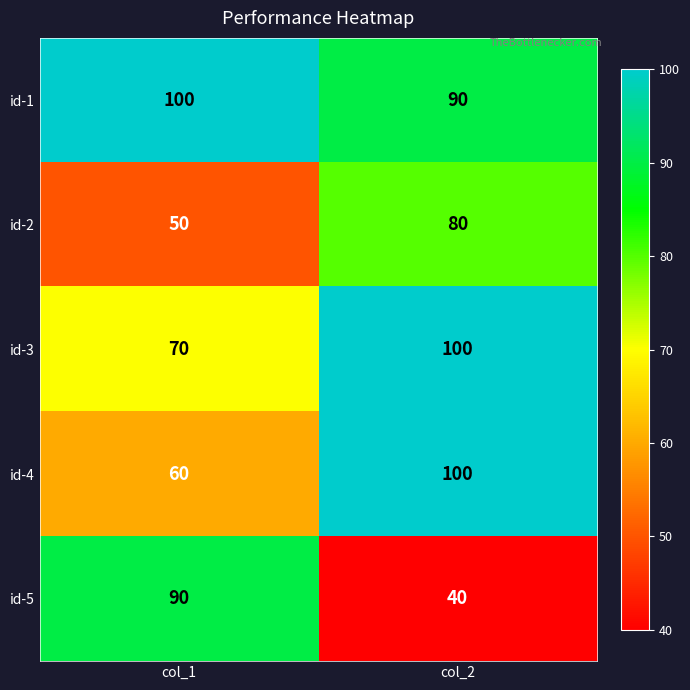

At which category is the sum across all series the highest?

col_2